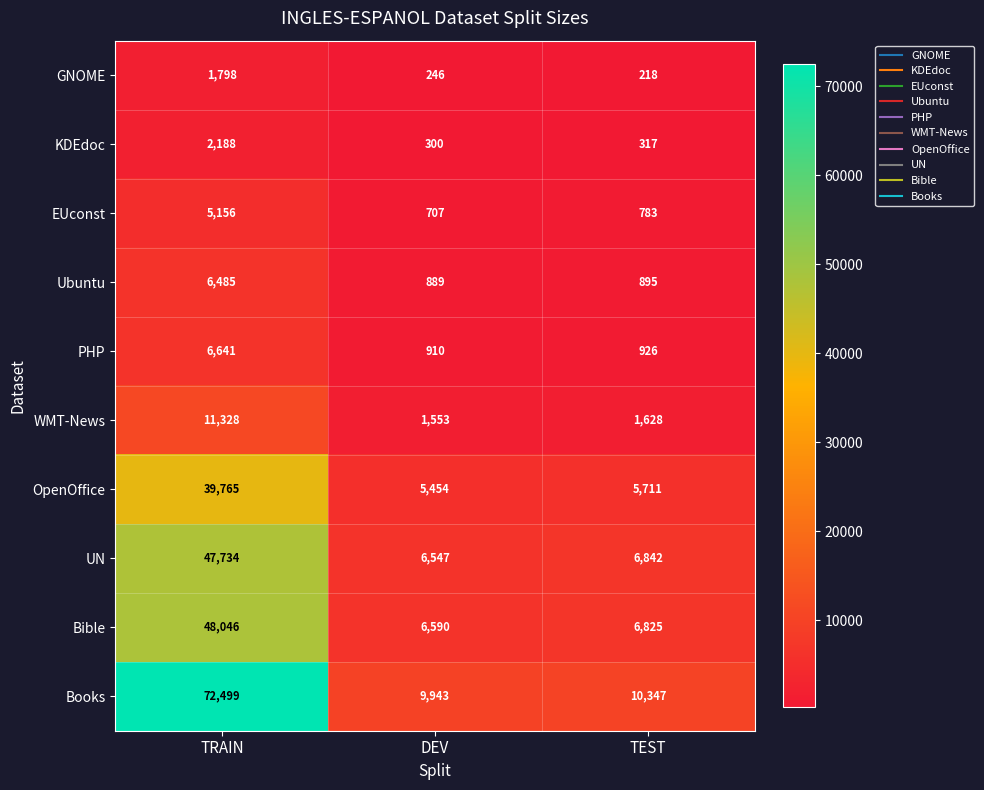

What is the difference between the EUconst values at DEV and TRAIN?

4449